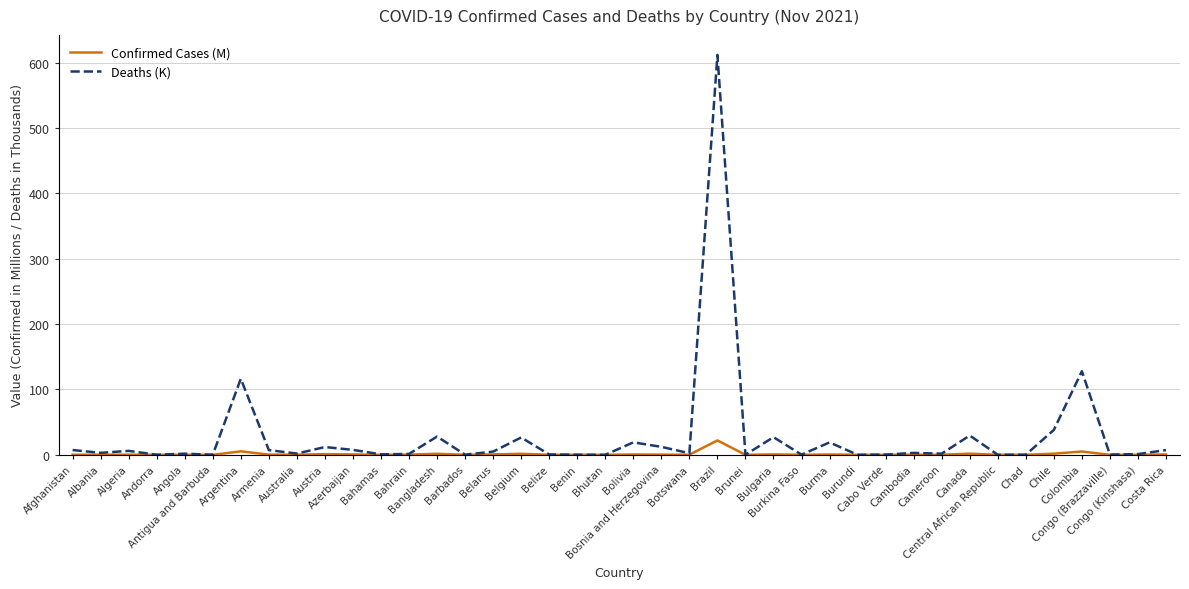

What value does the Confirmed Cases (M) series have at Bahrain?

0.3